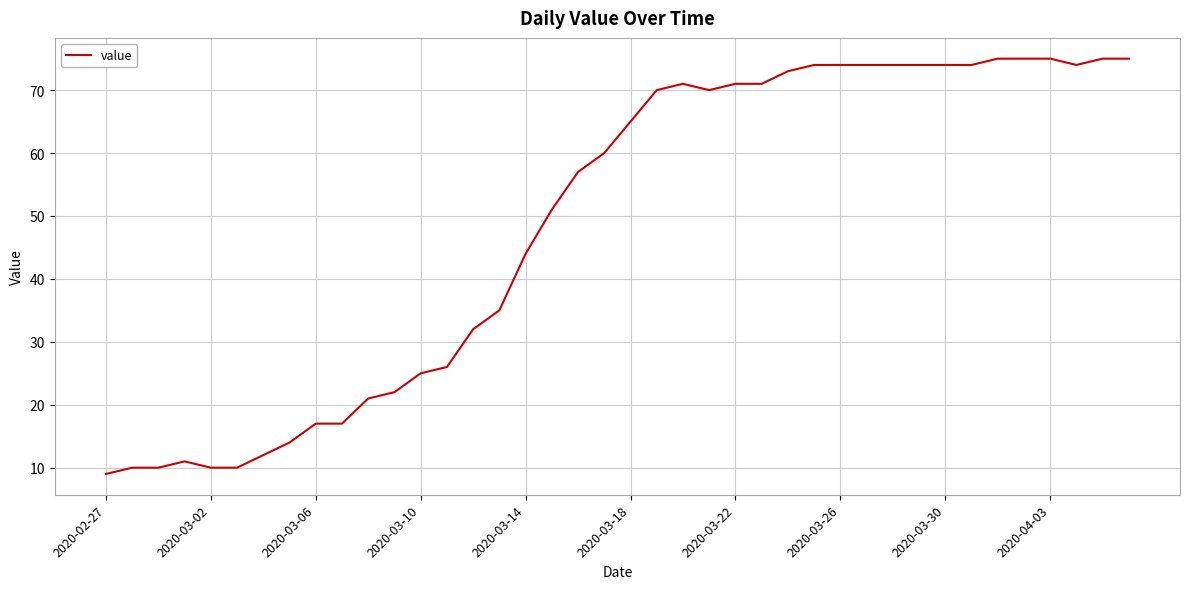

What is the greatest value displayed?

75